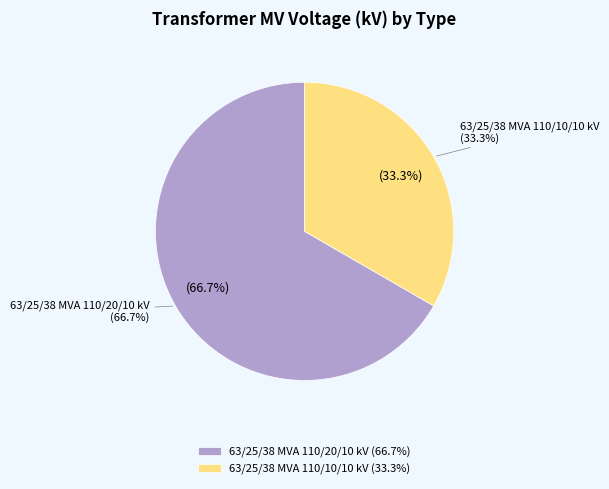

What is the largest slice in the pie chart?

63/25/38 MVA 110/20/10 kV